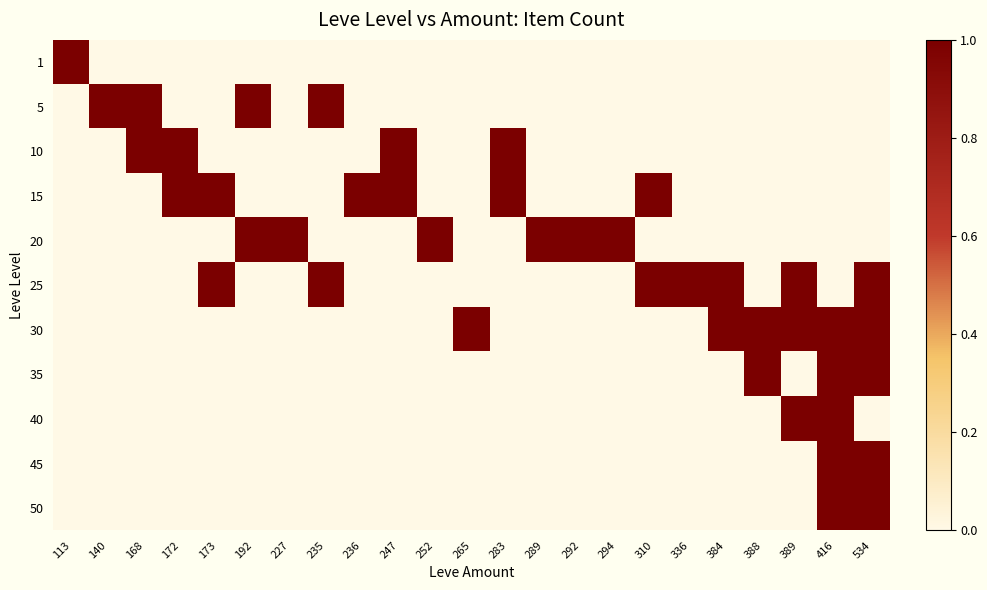

What is the total value across all series at 172?

2